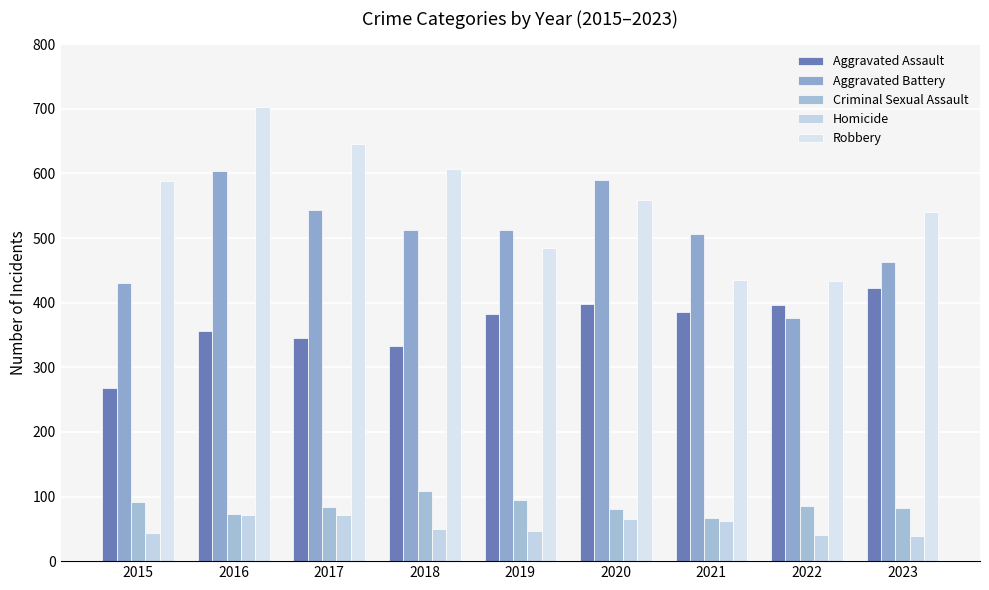

What is the average value of the Robbery series?

555